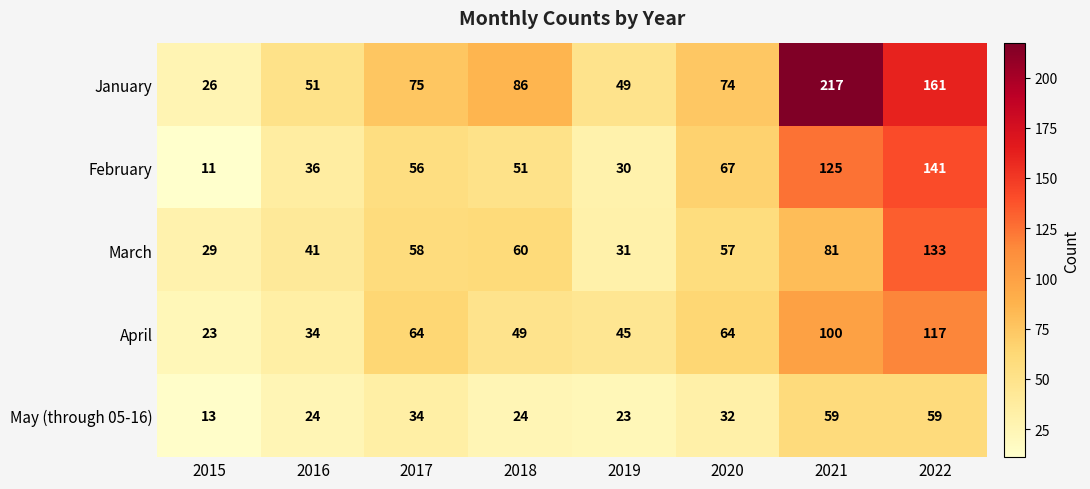

At which label does May (through 05-16) first exceed 32?

2017